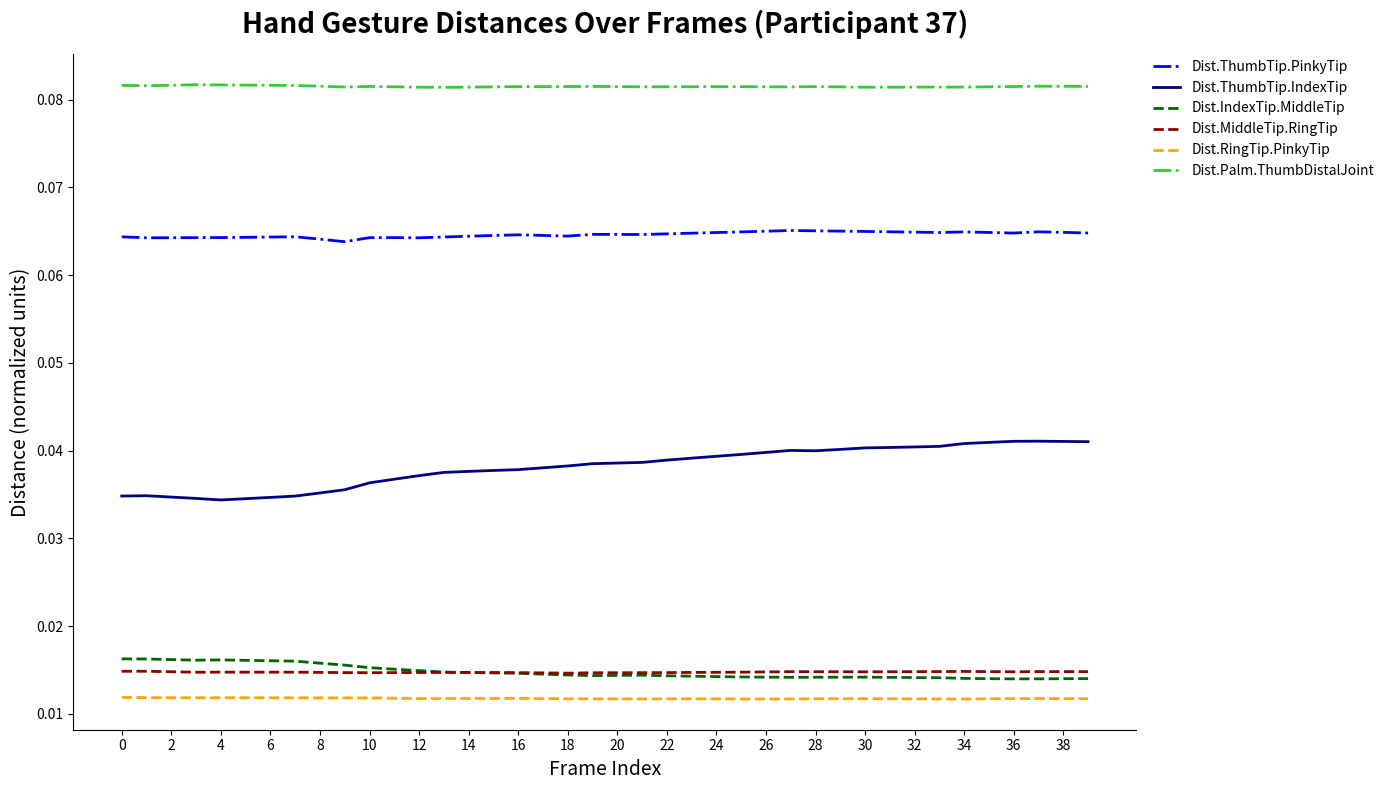

Which series has the largest range (max minus min)?

Dist.ThumbTip.IndexTip